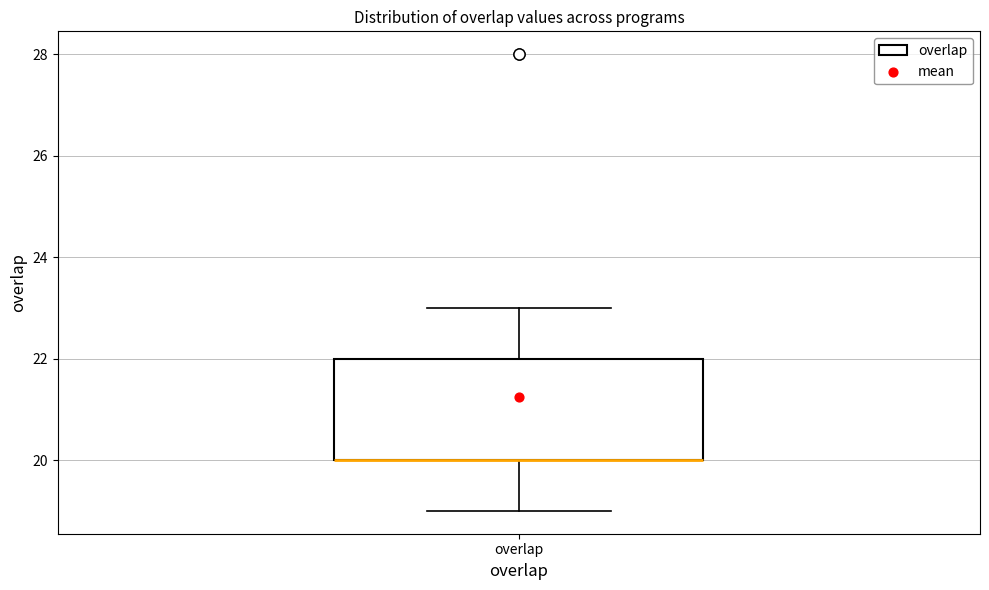

Read this box plot against the y-axis: the position of the median line, the range covered by the box, and the ends of both whiskers. The values are not printed on the chart, so give them approximately, as read against the axis.

median 20 (drawn on the box's lower edge), box 20 to 22, whiskers 19 to 23